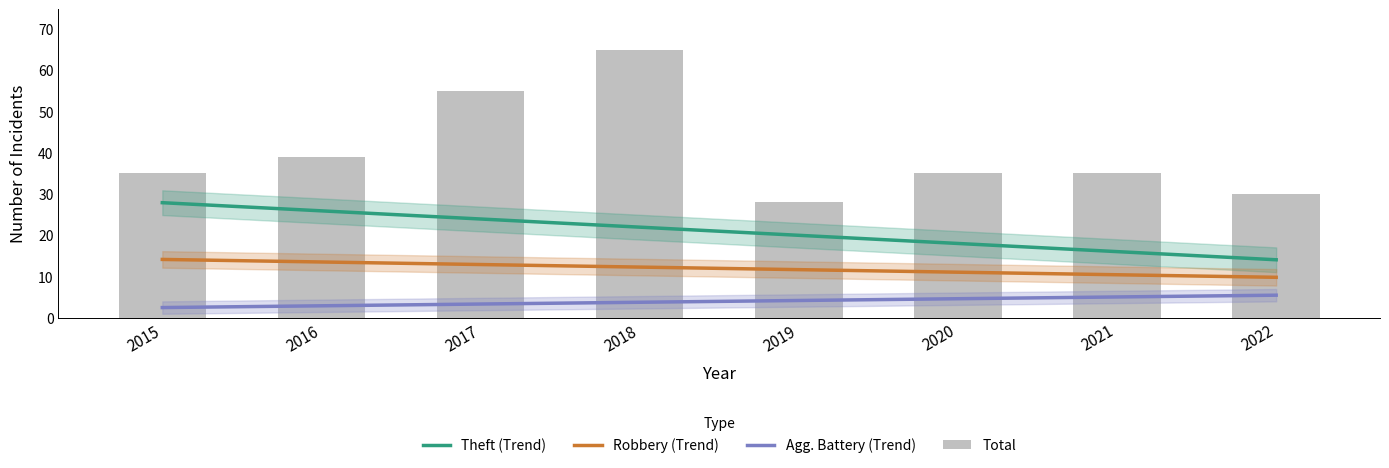

How many values in the Theft (Trend) series are below 21?

4